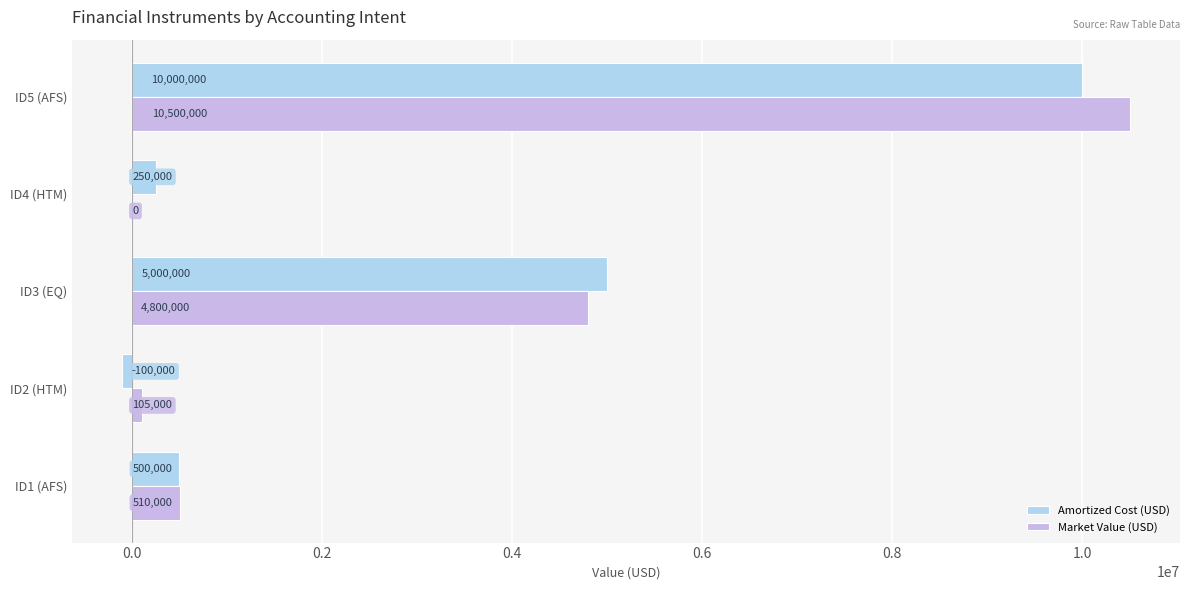

What is the greatest value displayed?

10500000